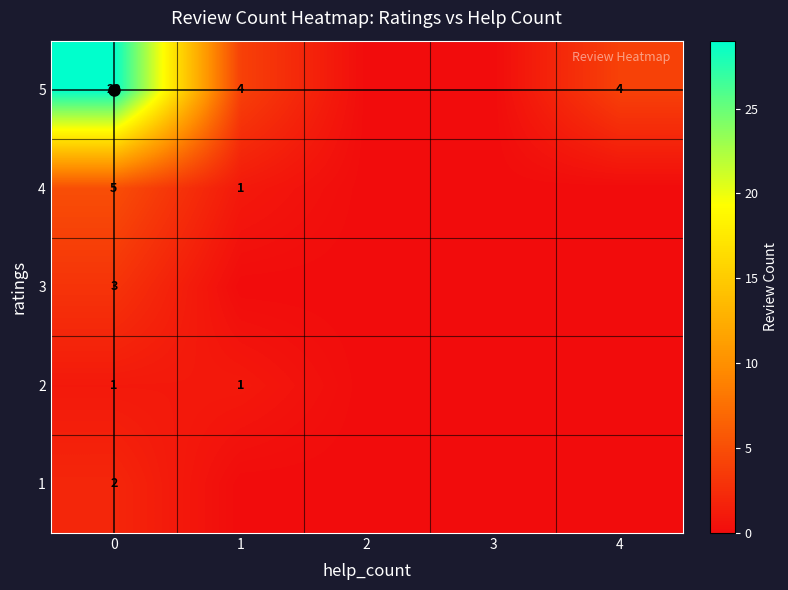

At how many categories does at least one series exceed 9?

1